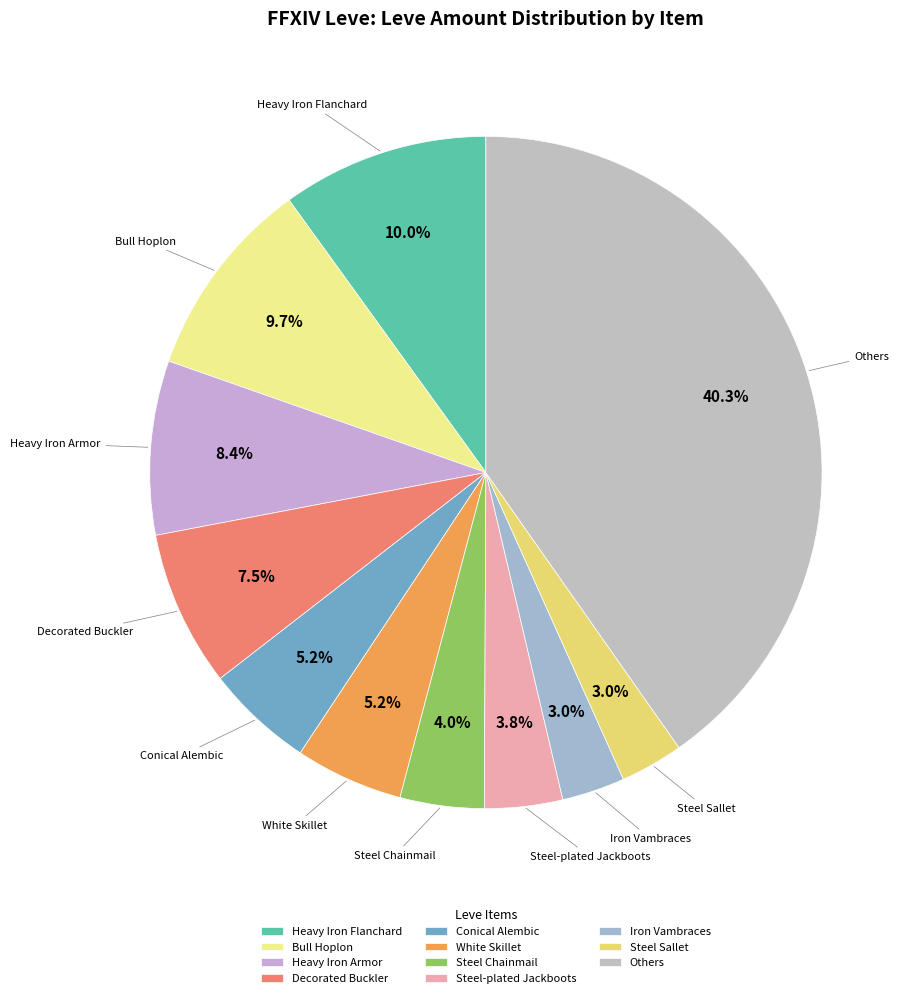

Between Heavy Iron Flanchard and Iron Vambraces, which is larger?

Heavy Iron Flanchard